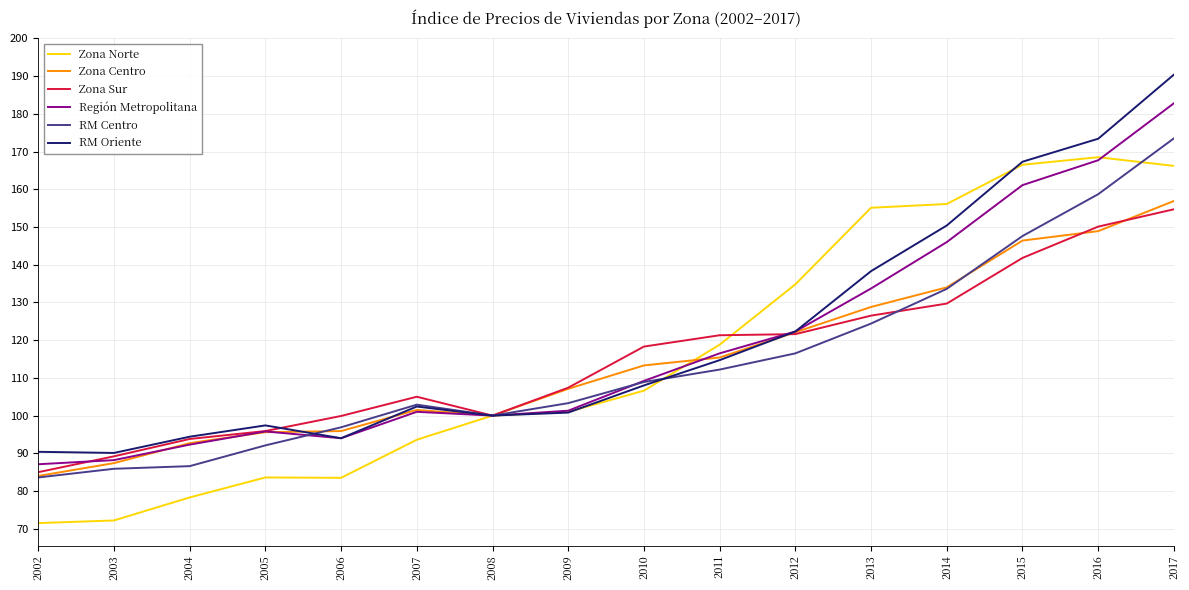

Where do Región Metropolitana and RM Centro first cross each other?

2005 and 2006